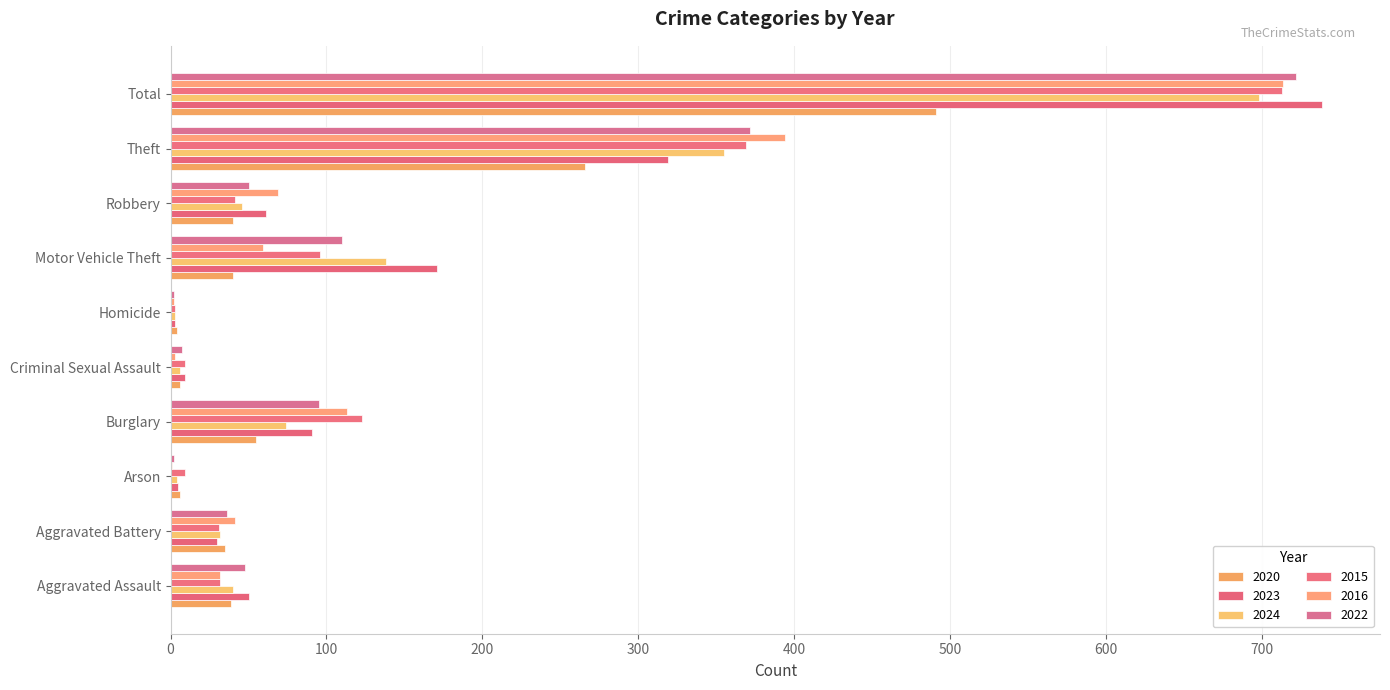

What is the spread (max minus min) of values at Robbery?

29